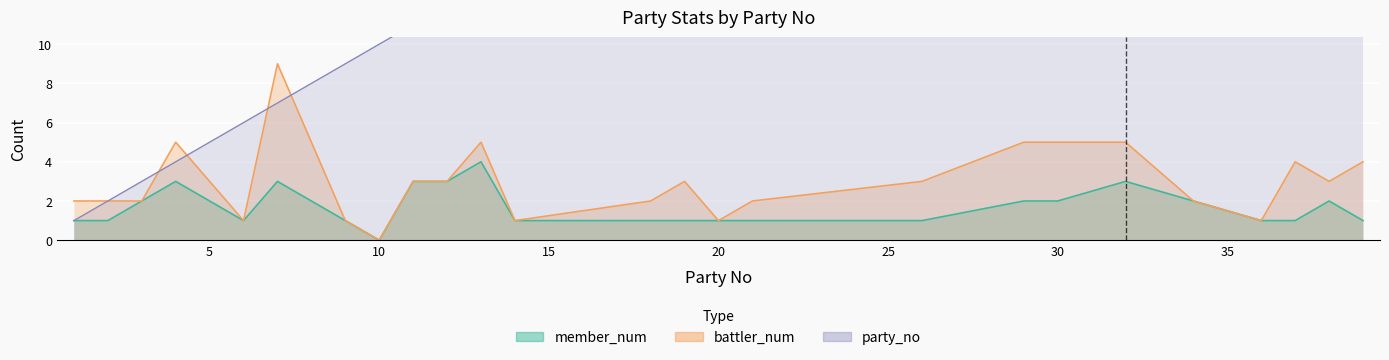

Which has a higher value, 20 or 26?

20